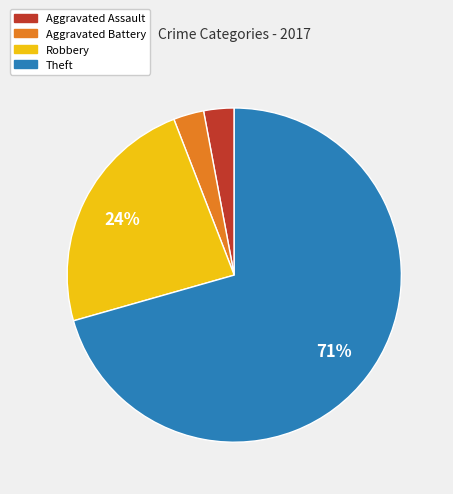

What percentage is the Aggravated Battery slice, to the nearest percent?

3%